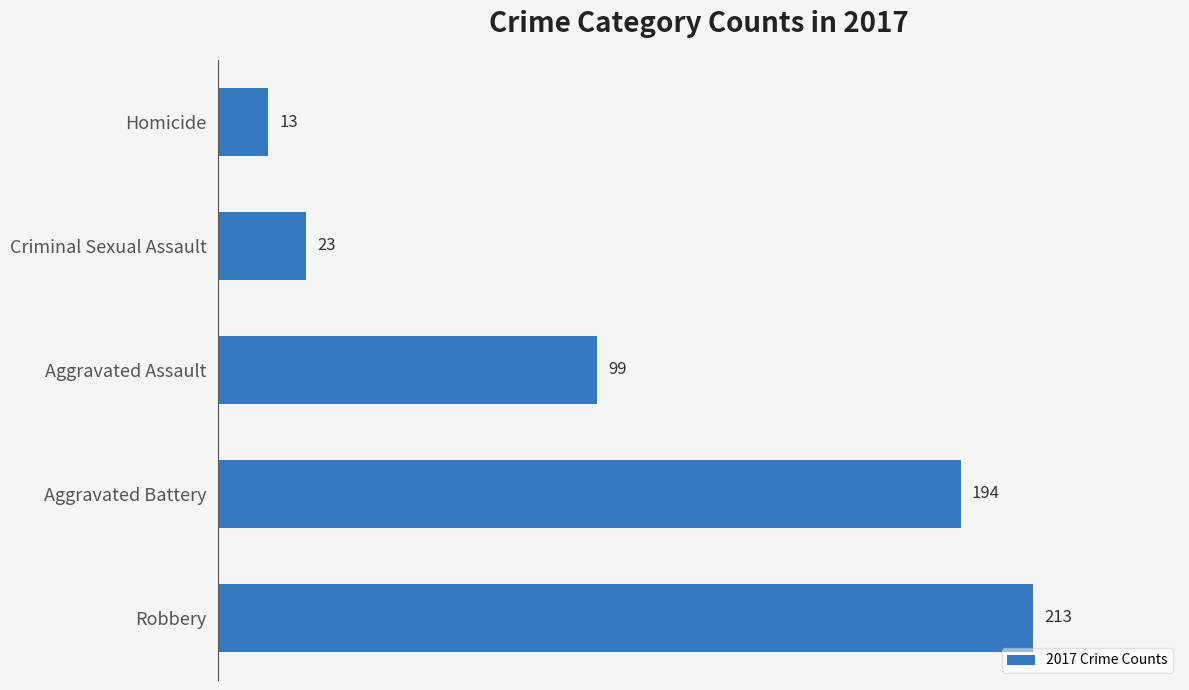

The chart shows a value of 153 at Aggravated Assault. True or false?

False